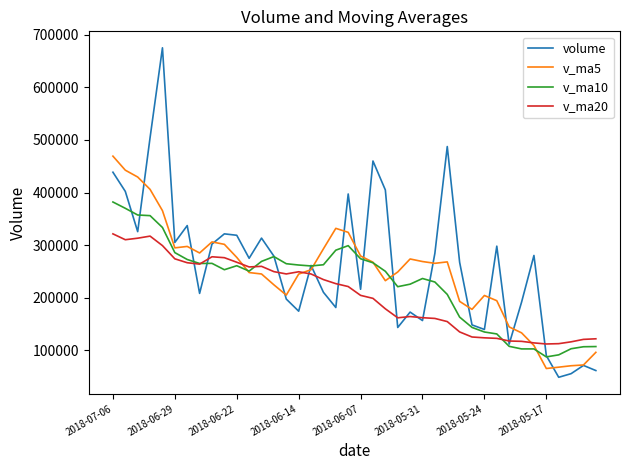

What is the greatest value displayed?

675287.6